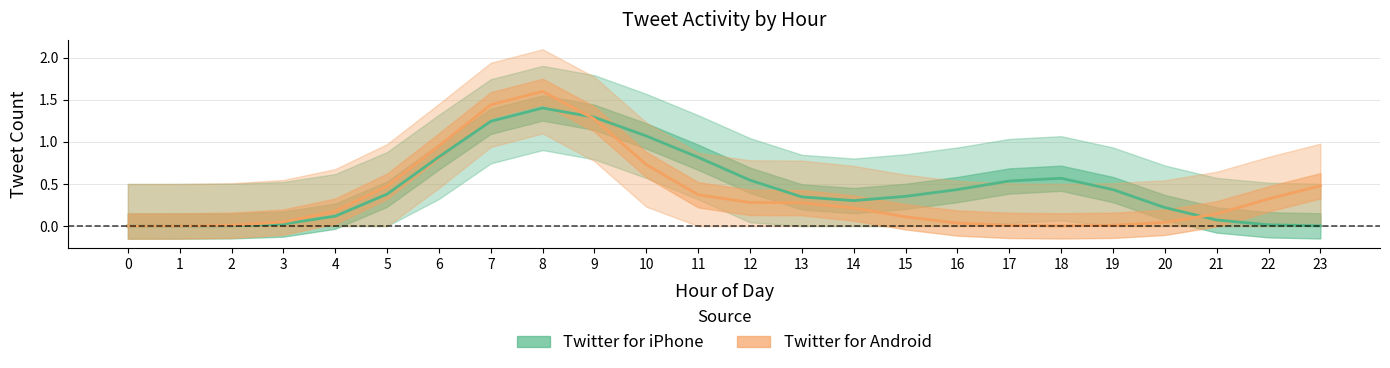

What is the value of the Twitter for Android point at the 11th from the left?

0.7